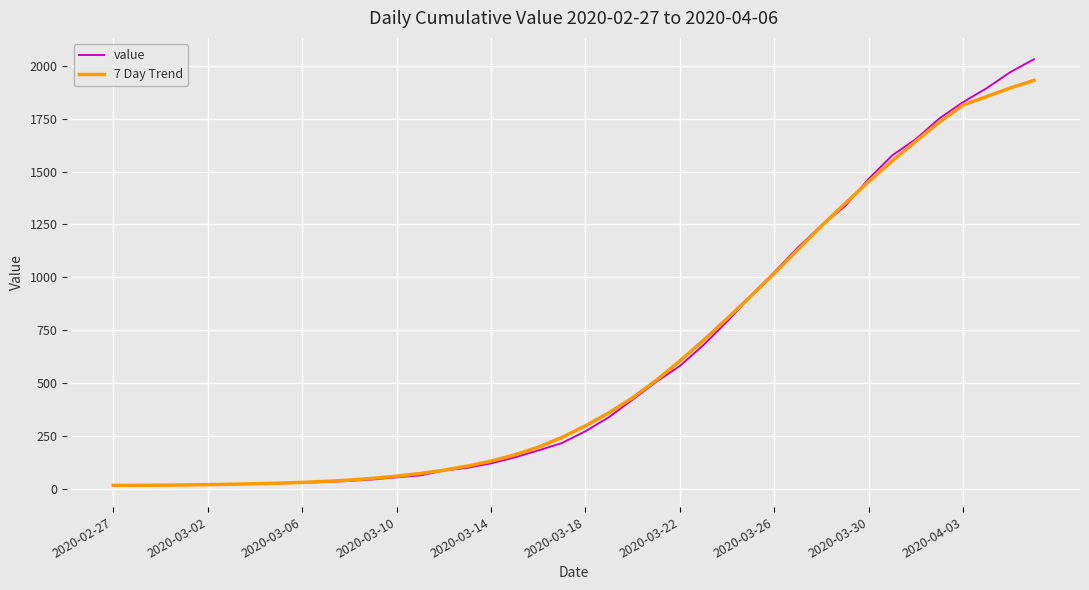

List the series in order of their peak value, highest first.

value, 7 Day Trend